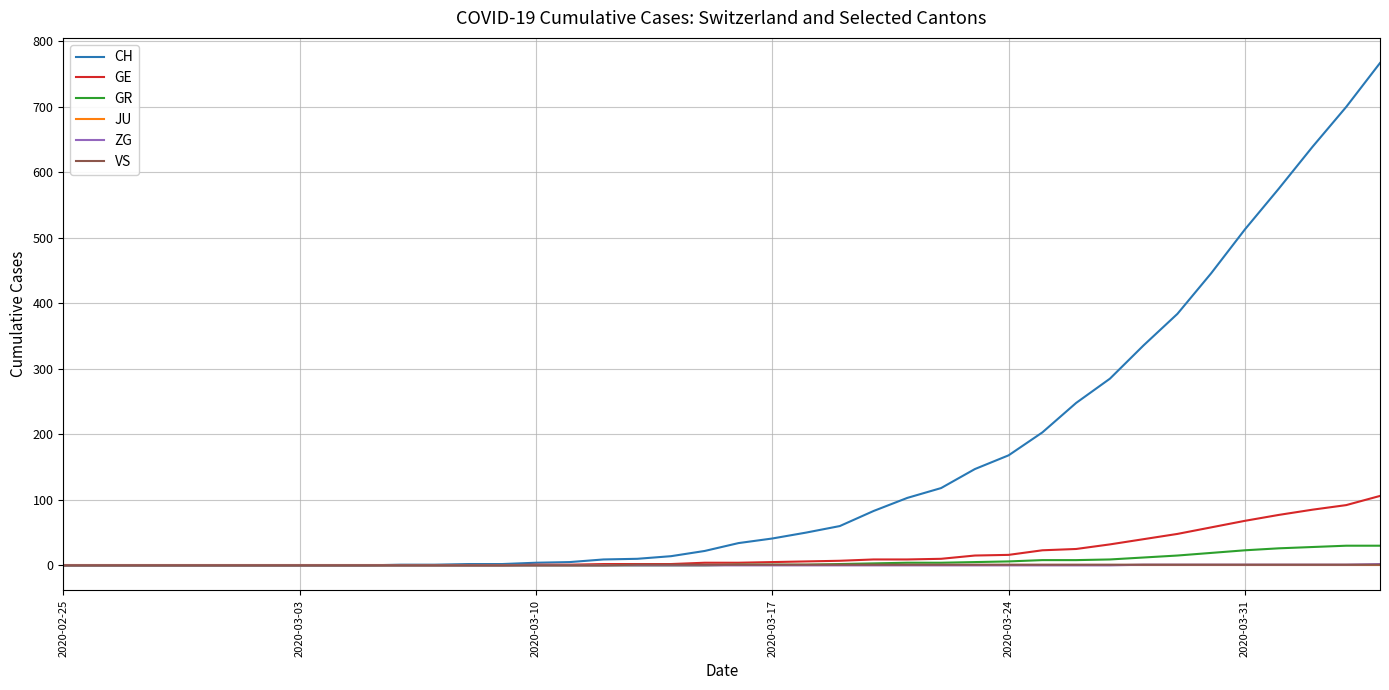

What is the maximum value for CH?

767